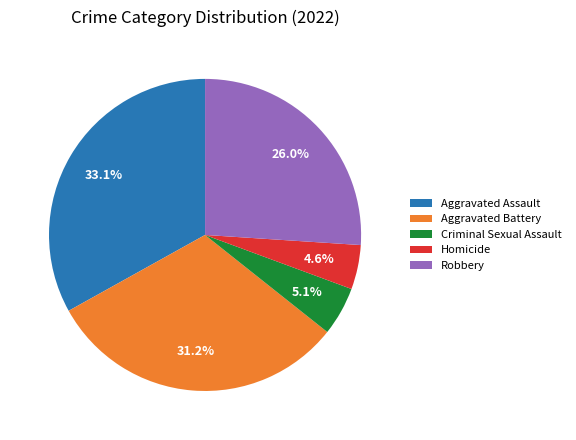

Which has a higher value, Aggravated Assault or Aggravated Battery?

Aggravated Assault